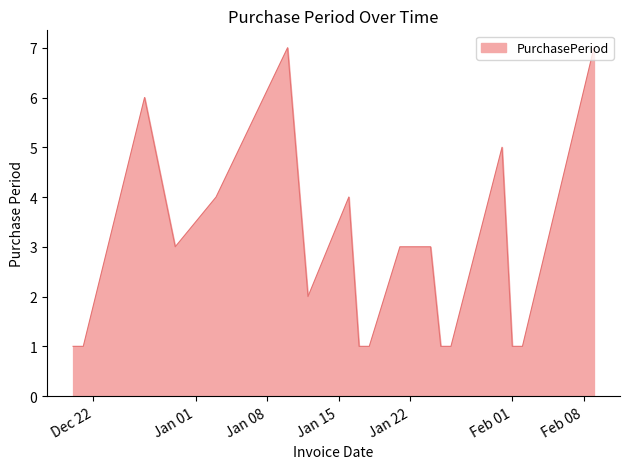

What is the greatest value displayed?

7